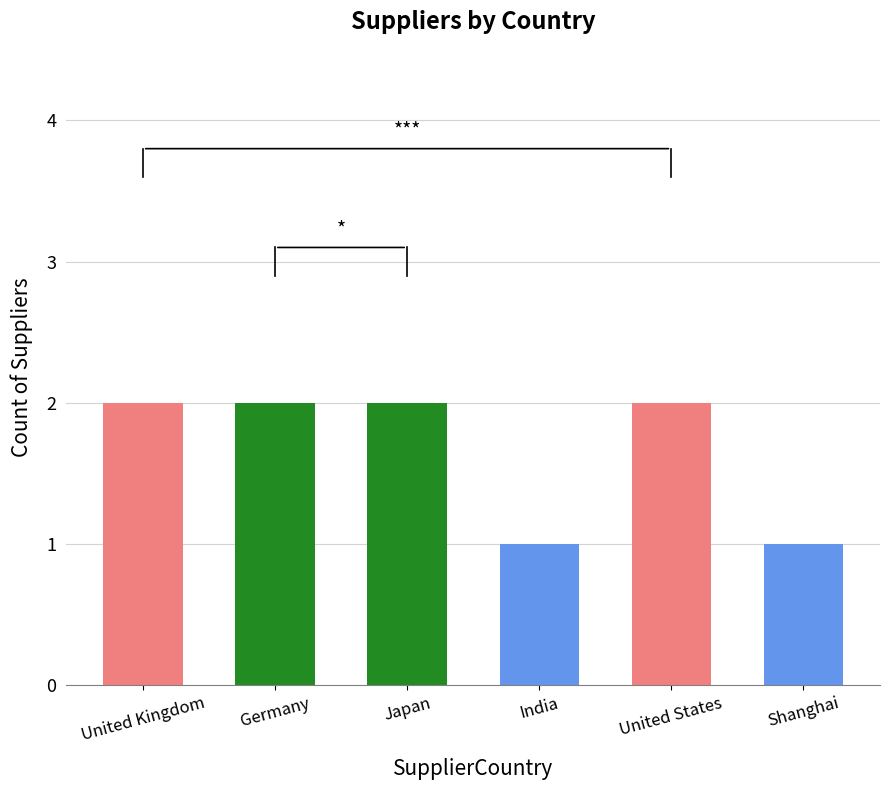

Reading left to right, extract all data points from this chart.

United Kingdom=2	Germany=2	Japan=2	India=1	United States=2	Shanghai=1